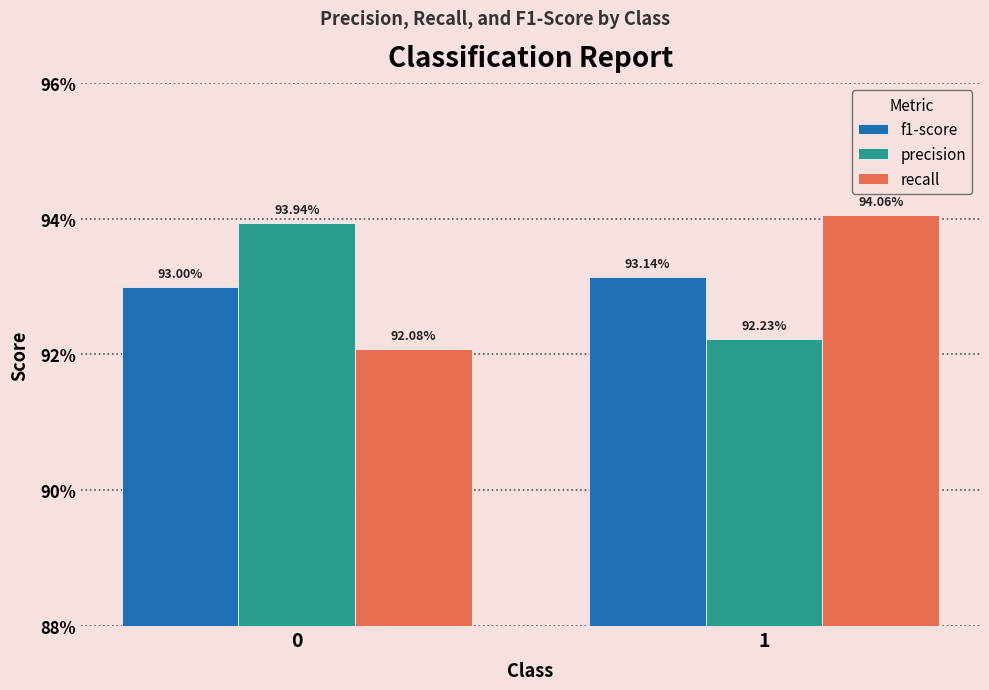

Read the precision value at 0.

0.9